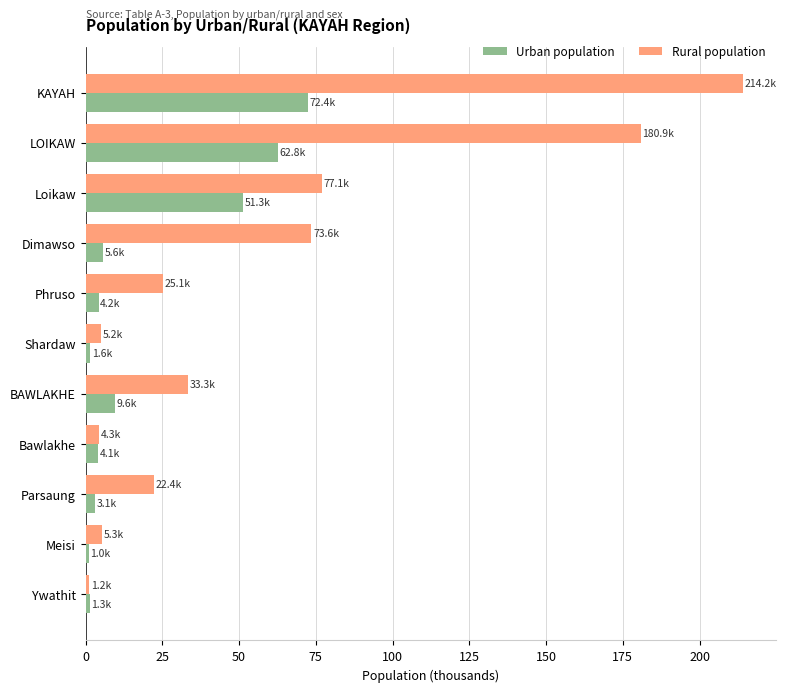

Which series changed the most between Phruso and Bawlakhe?

Rural population